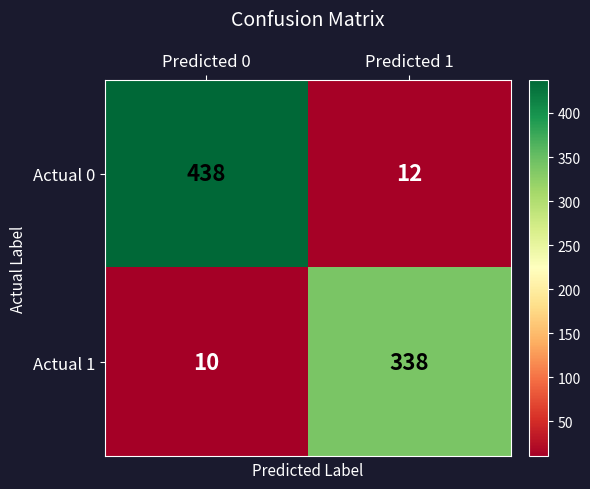

Which category has the highest value across all series?

Predicted 0